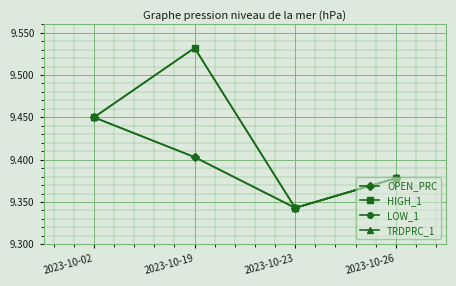

What is the value of the TRDPRC_1 point at the 4th from the left?

9.4